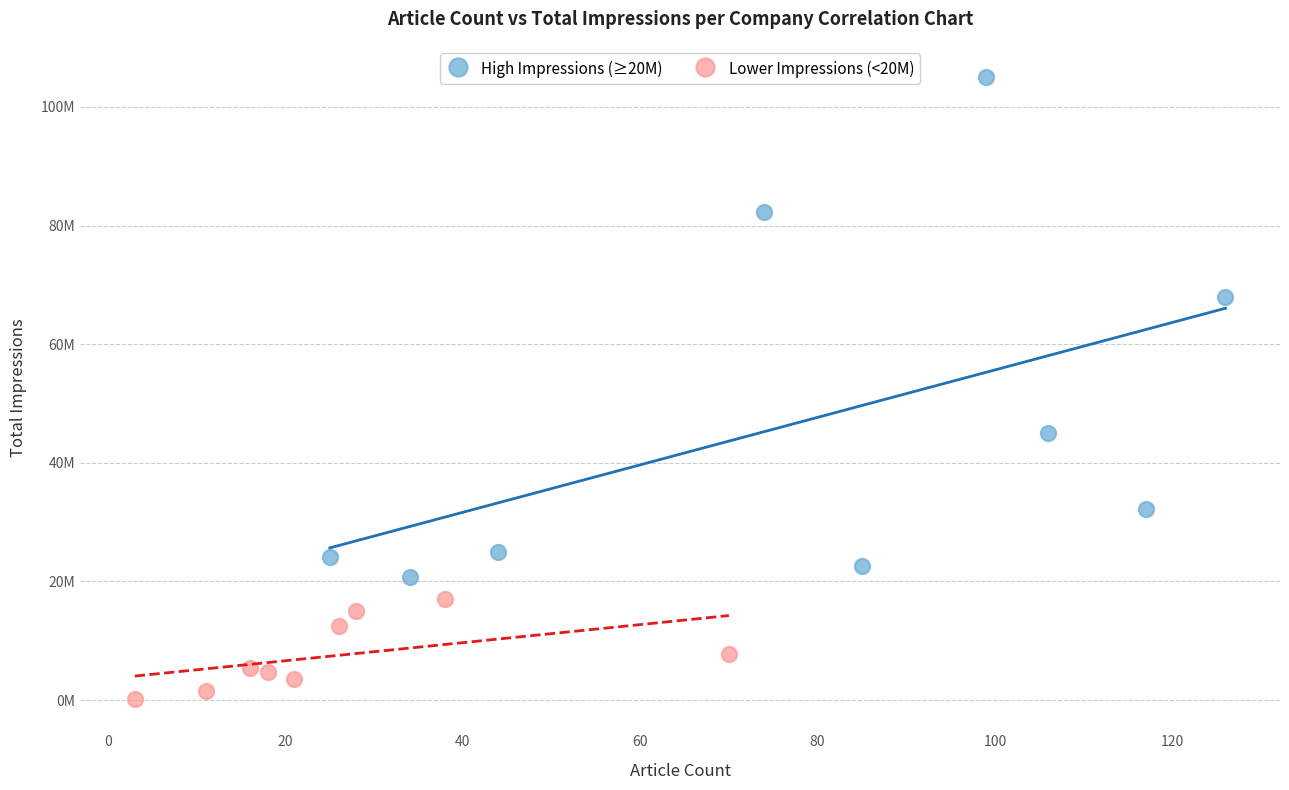

Which series has the largest Y range (max minus min)?

High Impressions (≥20M)